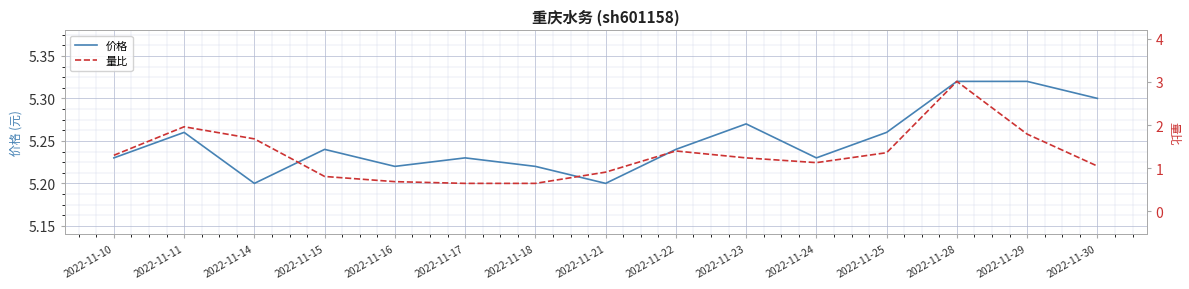

Rank the categories by 价格 value from highest to lowest.

2022-11-28, 2022-11-29, 2022-11-30, 2022-11-23, 2022-11-11, 2022-11-25, 2022-11-15, 2022-11-22, 2022-11-10, 2022-11-17, 2022-11-24, 2022-11-16, 2022-11-18, 2022-11-14, 2022-11-21